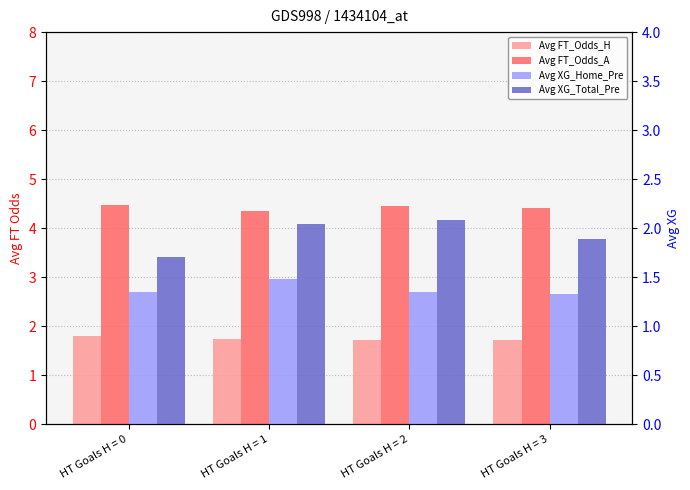

At which category is the sum across all series the highest?

HT Goals H = 1